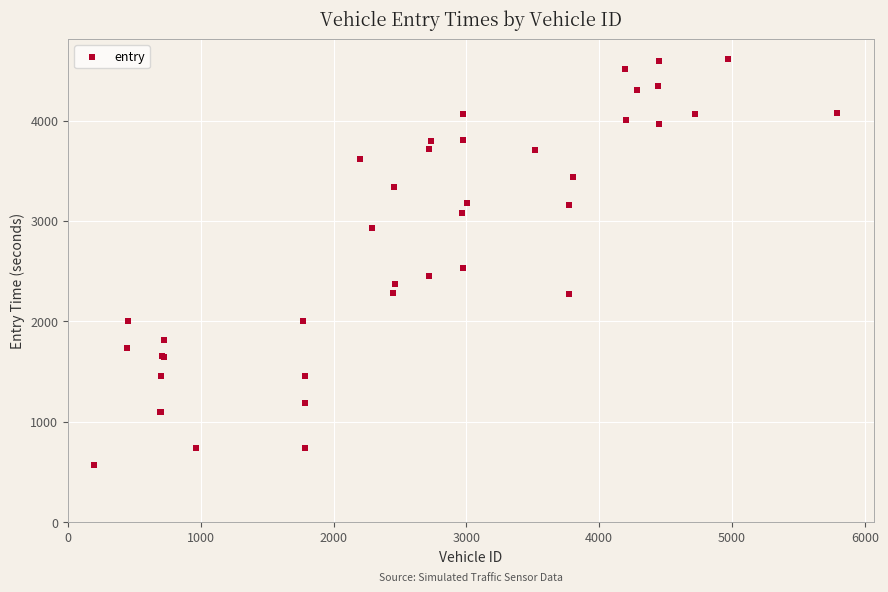

What Y value in the scatter plot is closest to 2587?

2535.3